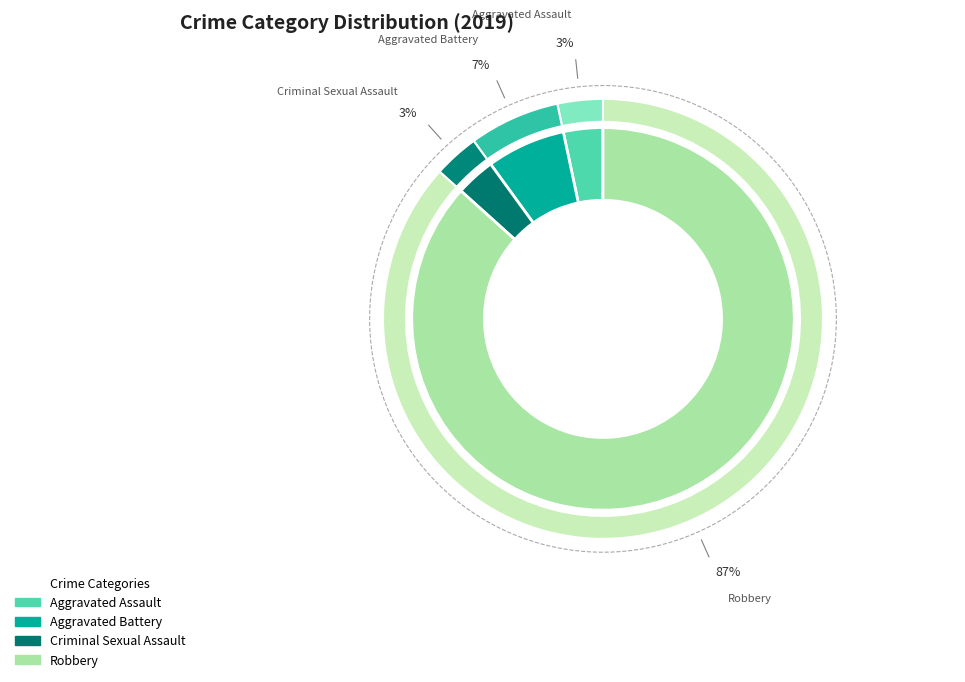

Which category has the smallest portion of the pie?

Aggravated Assault